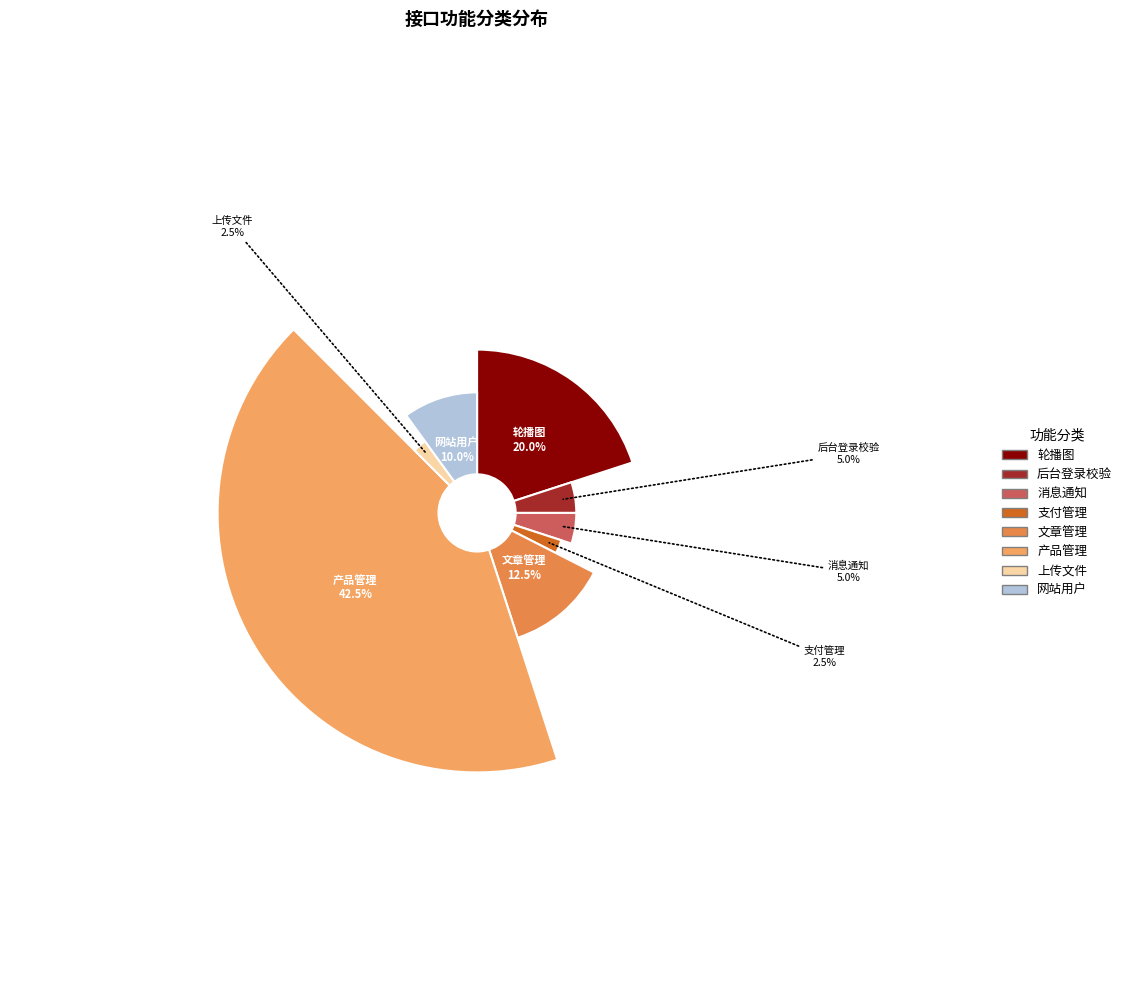

To the nearest percent, what percentage of the pie is 网站用户?

10%